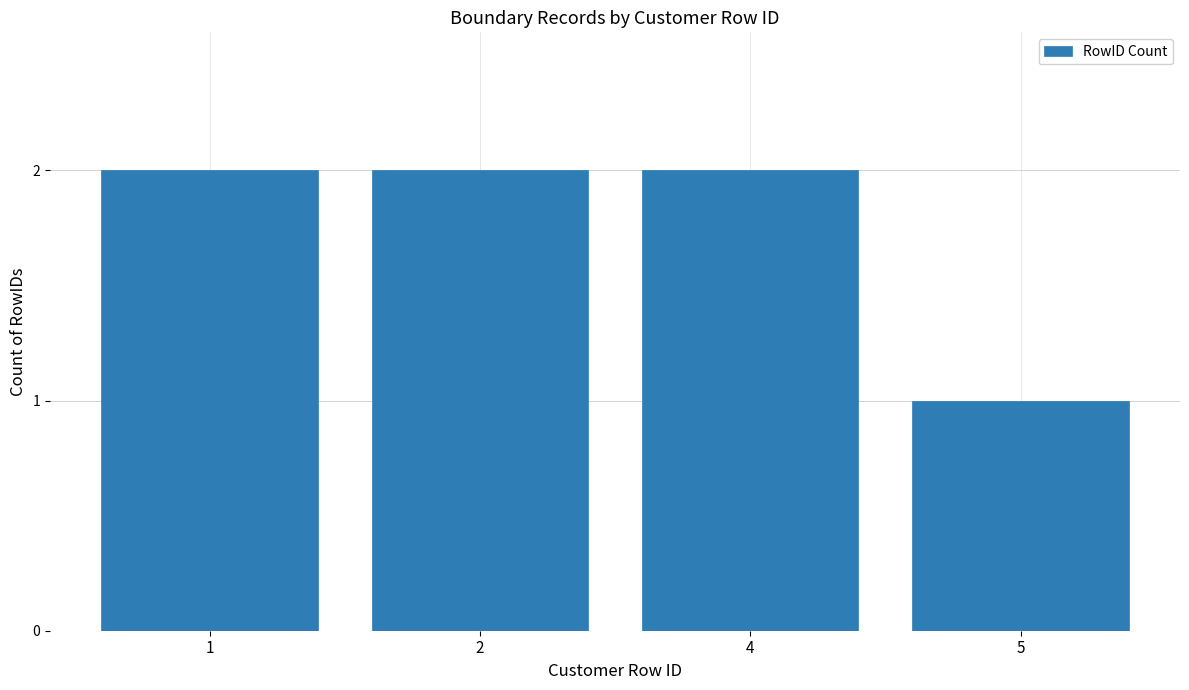

What is the difference between the values at 5 and 1?

1